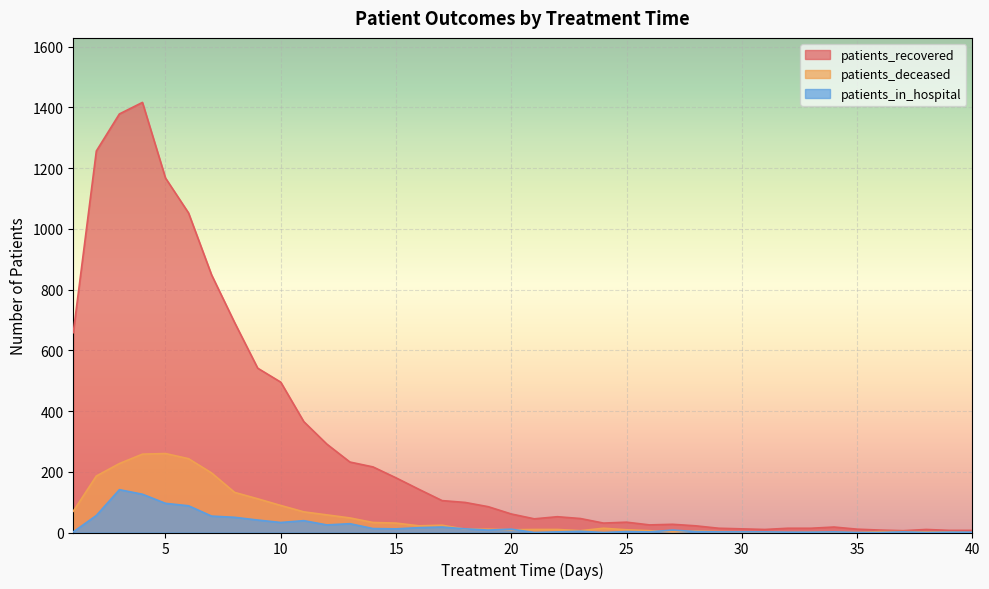

Reading left to right, extract all data points from this chart.

patients_recovered: 1=658	2=1256	3=1378	4=1416	5=1167	6=1052	7=848	8=691	9=541	10=495	11=365	12=291	13=232	14=216	15=180	16=142	17=105	18=99	19=85	20=61	21=45	22=52	23=46	24=31	25=34	26=25	27=27	28=22	29=14	30=12	31=10	32=14	33=14	34=18	35=11	36=8	37=6	38=10	39=7	40=7
patients_deceased: 1=70	2=186	3=227	4=258	5=260	6=243	7=196	8=132	9=111	10=89	11=68	12=58	13=48	14=33	15=31	16=22	17=24	18=11	19=11	20=9	21=10	22=10	23=6	24=14	25=9	26=6	27=2	28=5	29=3	30=2	31=1	32=0	33=1	34=2	35=0	36=3	37=3	38=2	39=2	40=0
patients_in_hospital: 1=2	2=56	3=141	4=126	5=96	6=88	7=54	8=50	9=41	10=33	11=39	12=25	13=29	14=13	15=12	16=16	17=18	18=12	19=8	20=11	21=0	22=2	23=4	24=0	25=3	26=2	27=8	28=3	29=2	30=2	31=2	32=1	33=1	34=2	35=0	36=0	37=2	38=0	39=1	40=1